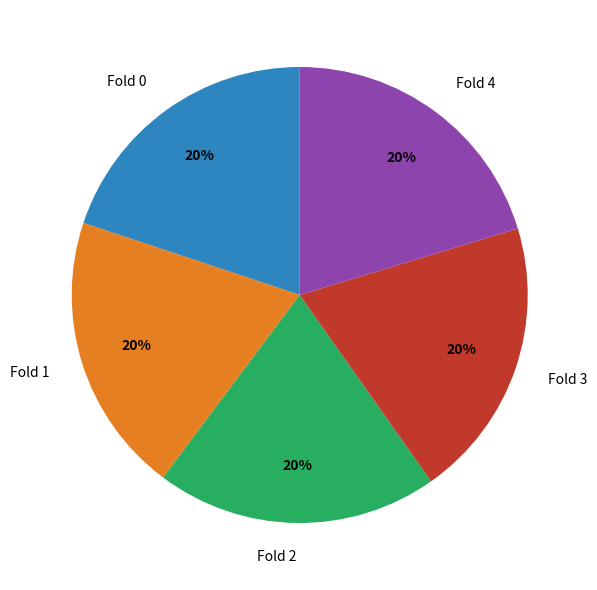

Is it true that Fold 4 is 27% of the pie?

False